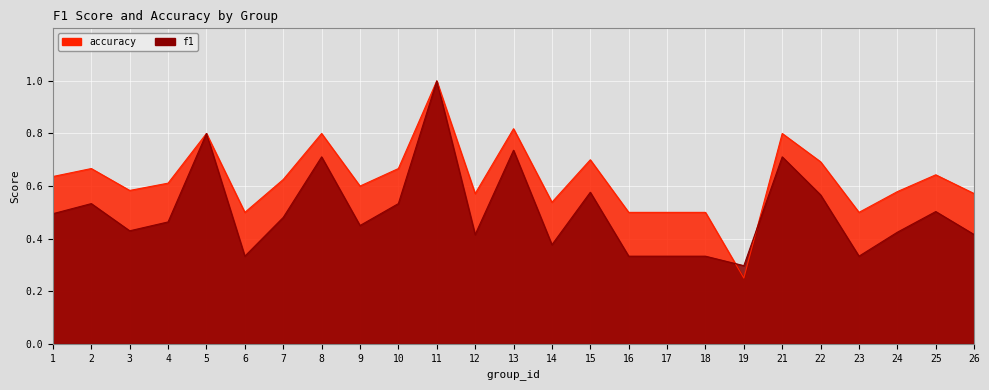

The value of accuracy at 16 is 0.9. True or false?

False